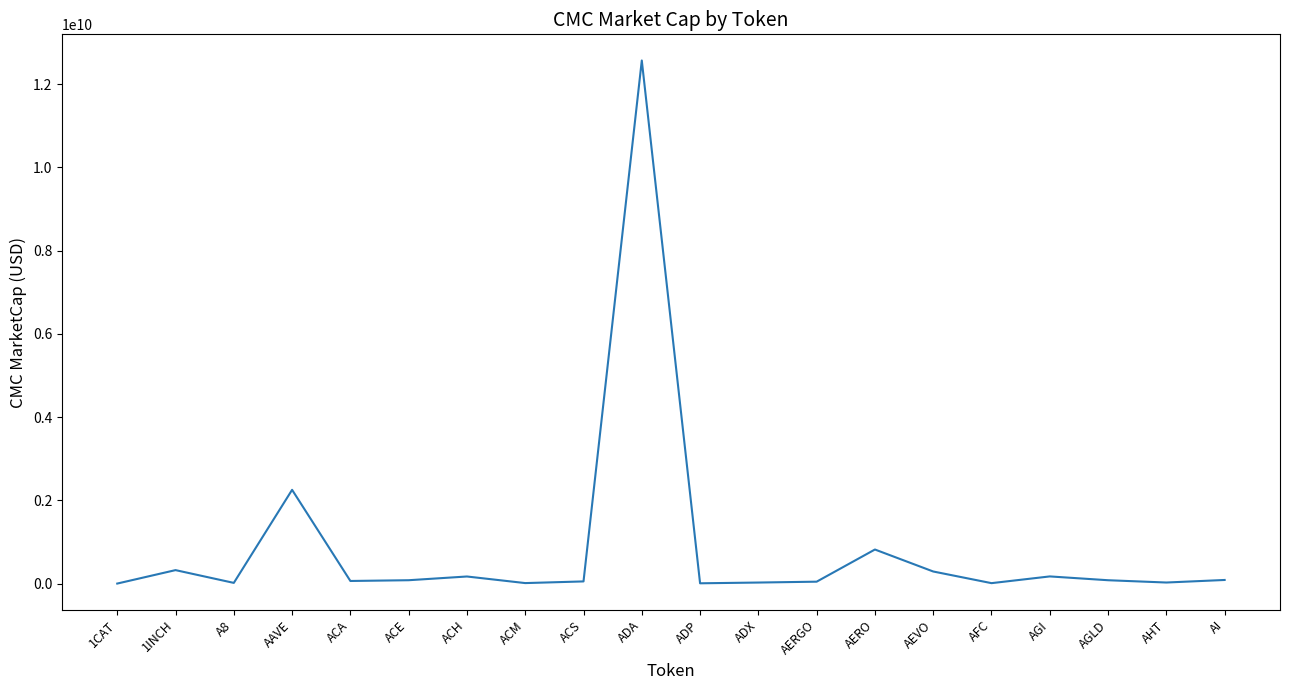

Read the value at AEVO.

289938478.5